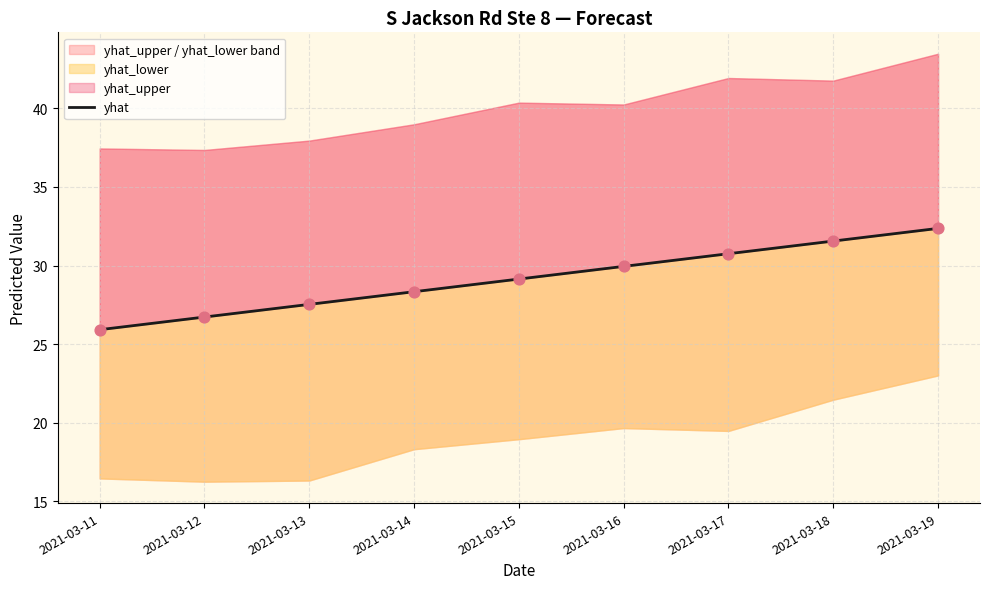

Approximately how many times larger is the value at 2021-03-17 compared to 2021-03-11?

1.2